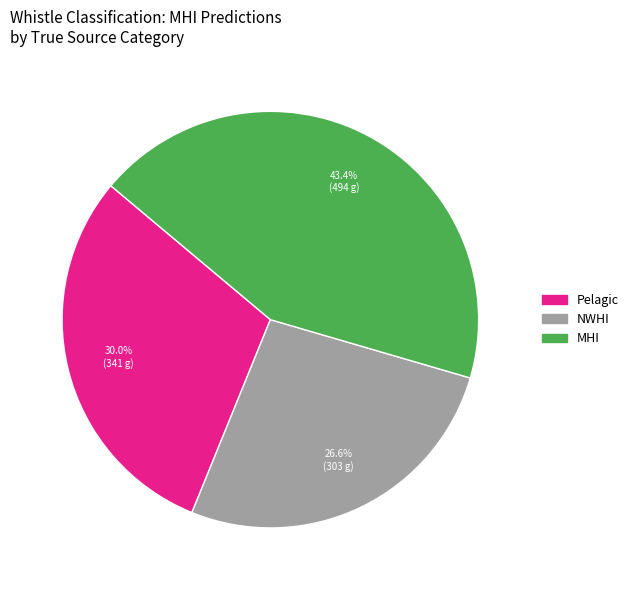

How many slices are in this pie chart?

3